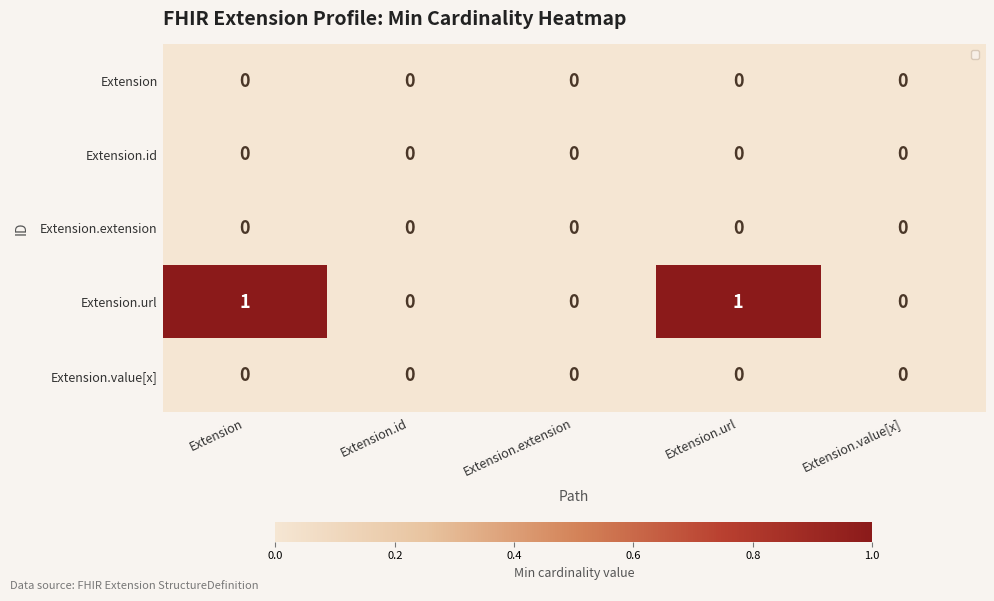

Which series has the largest range (max minus min)?

Extension.url